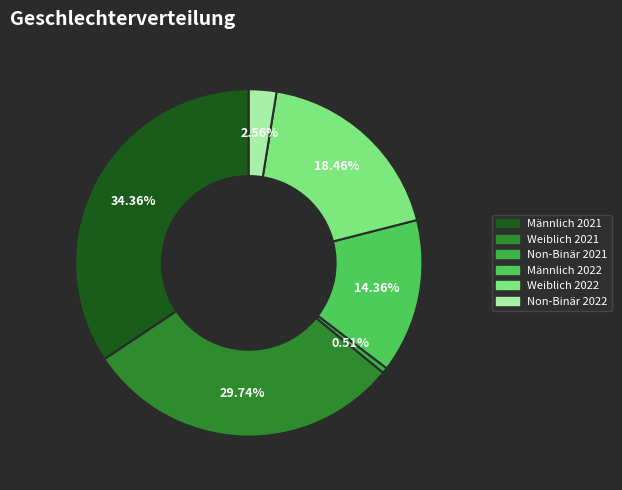

True or false: Männlich 2022 accounts for 14% of the total.

True